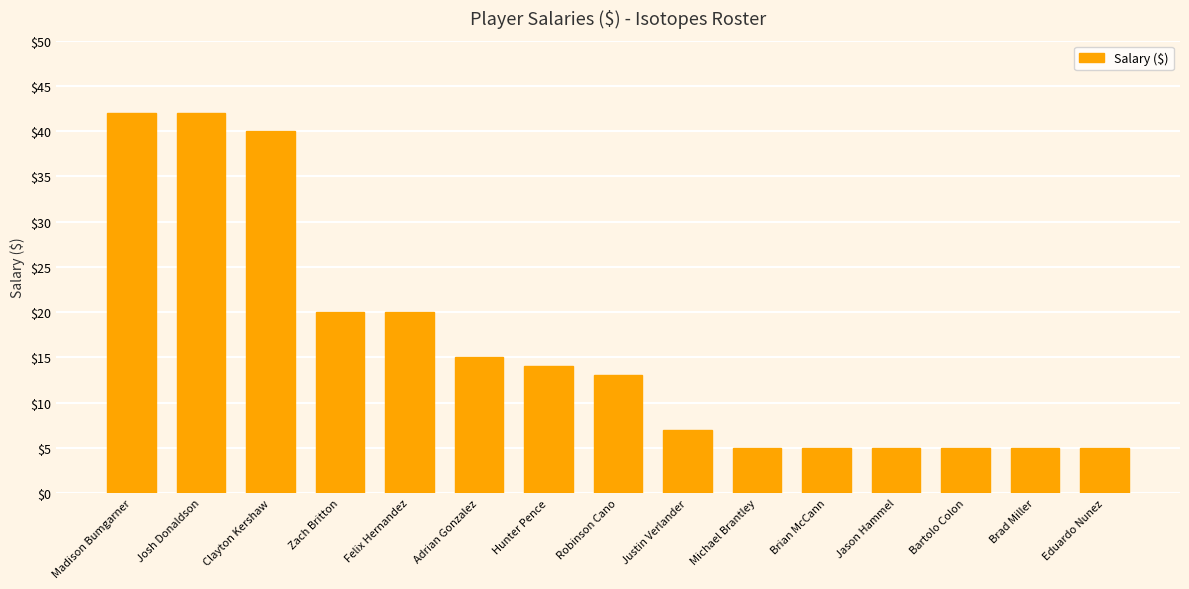

What is the approximate value at Hunter Pence, to the nearest 5?

15